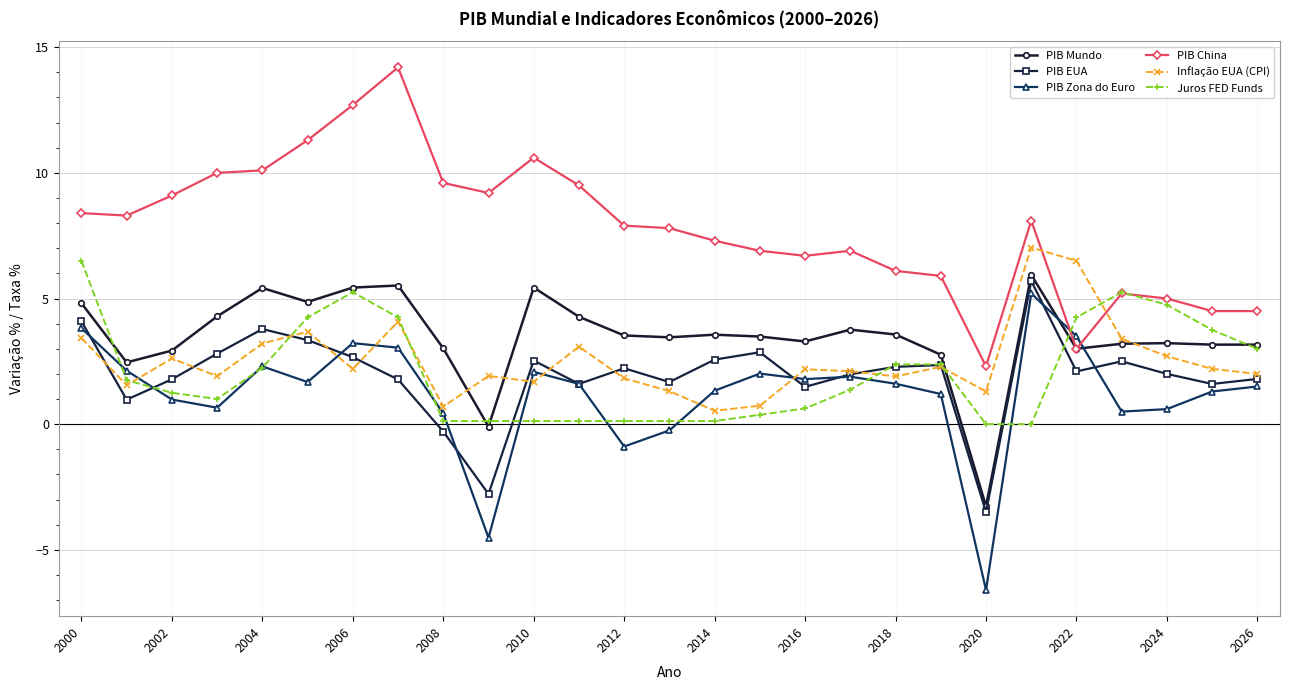

What is the smallest value displayed?

-6.6